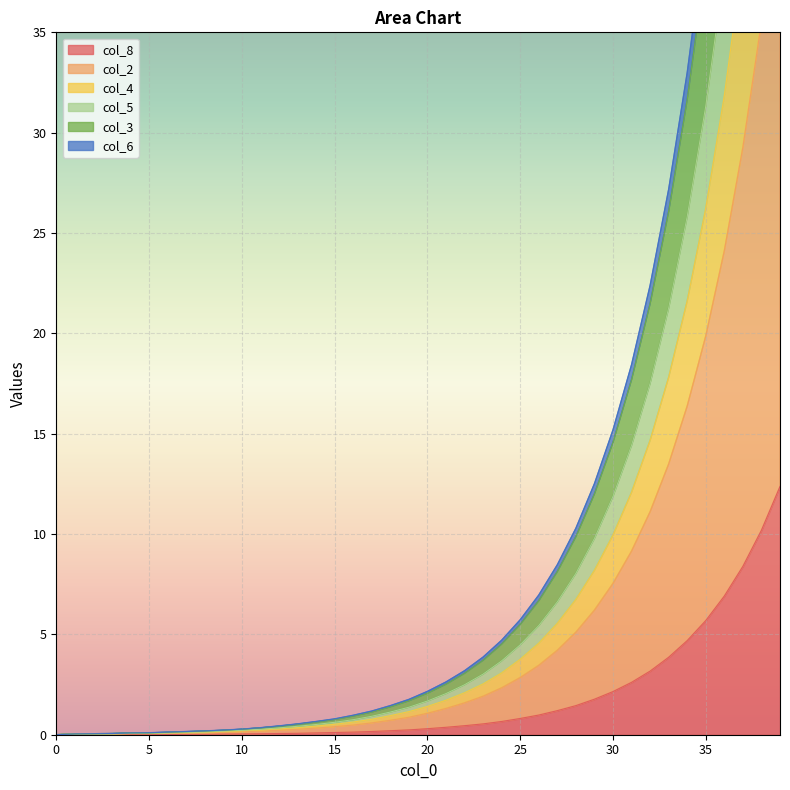

Between 29 and 9, which is larger?

29